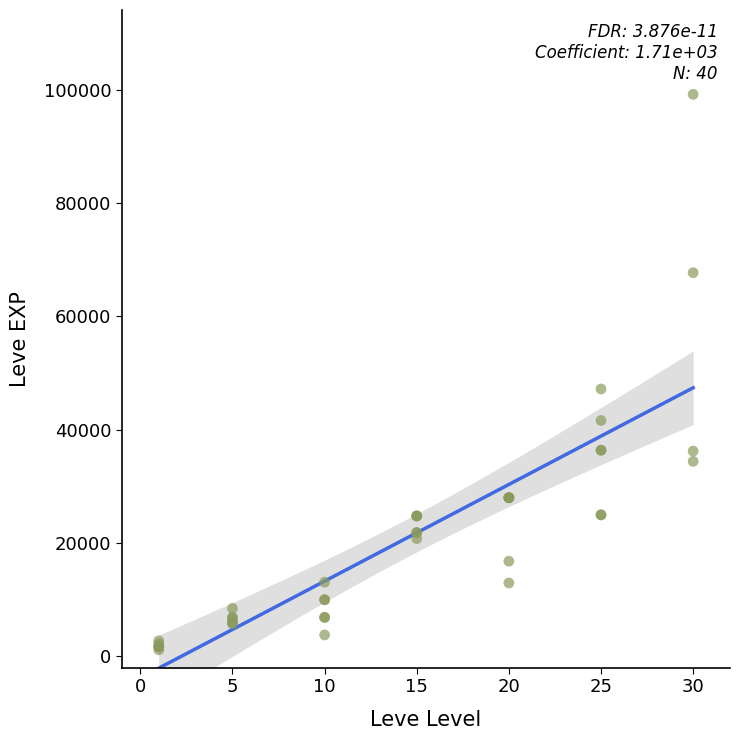

What Y value in the scatter plot is closest to 50190?

47200